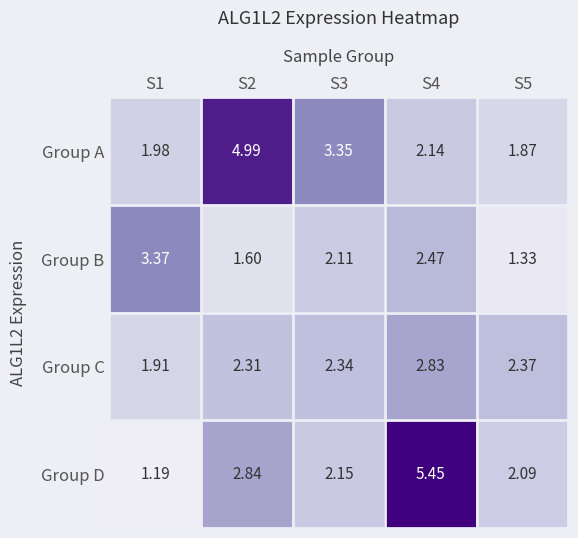

Between S4 and S5, which series saw the biggest shift?

Group D